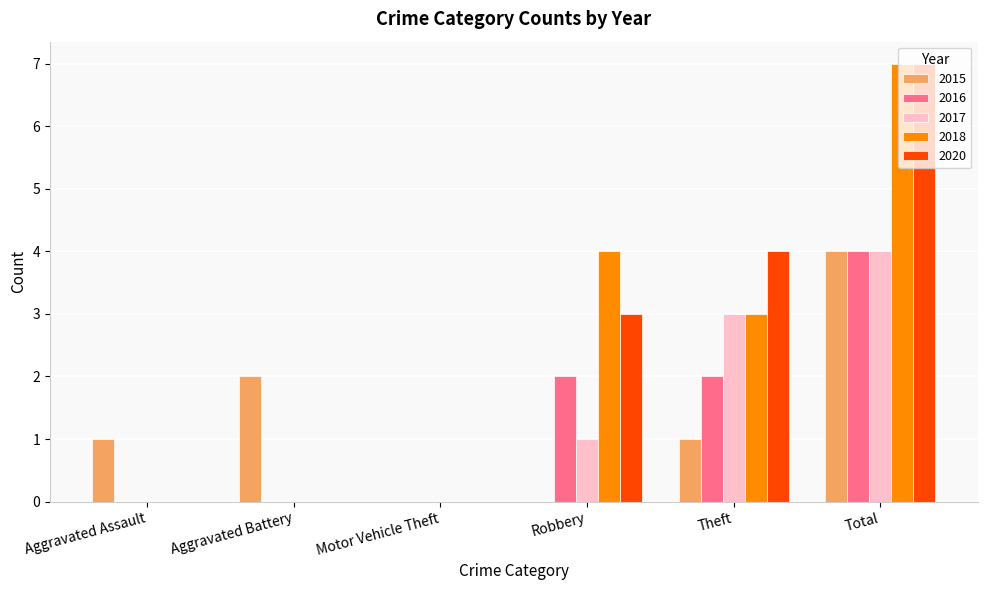

Reading right to left, list all the values displayed in this chart.

2015: 4	1	0	0	2	1
2016: 4	2	2	0	0	0
2017: 4	3	1	0	0	0
2018: 7	3	4	0	0	0
2020: 7	4	3	0	0	0